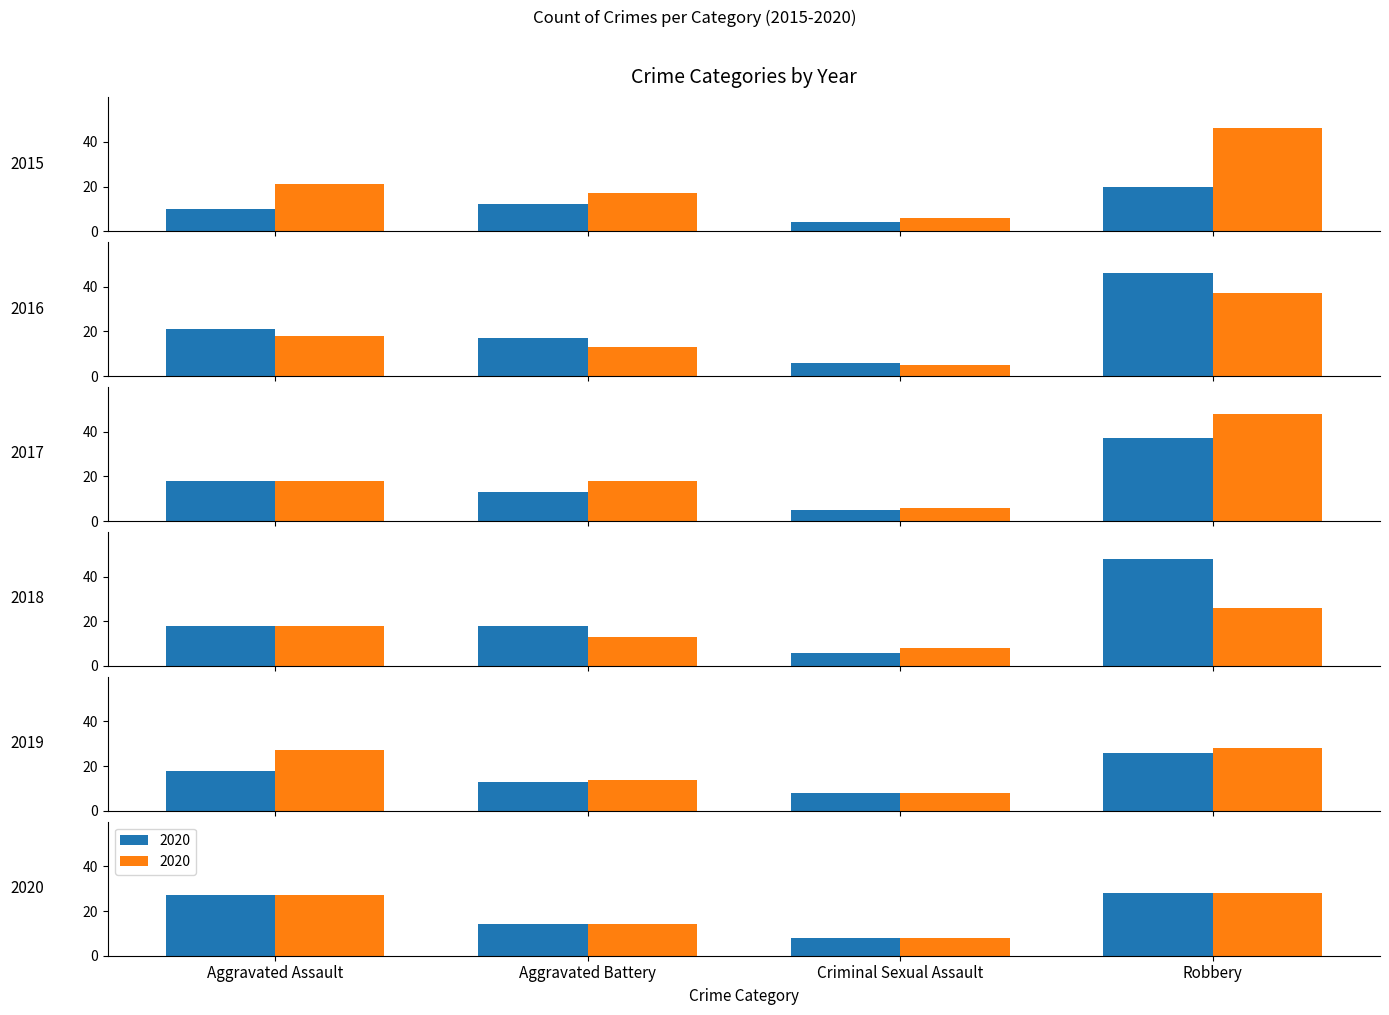

What position from the right is Criminal Sexual Assault?

2